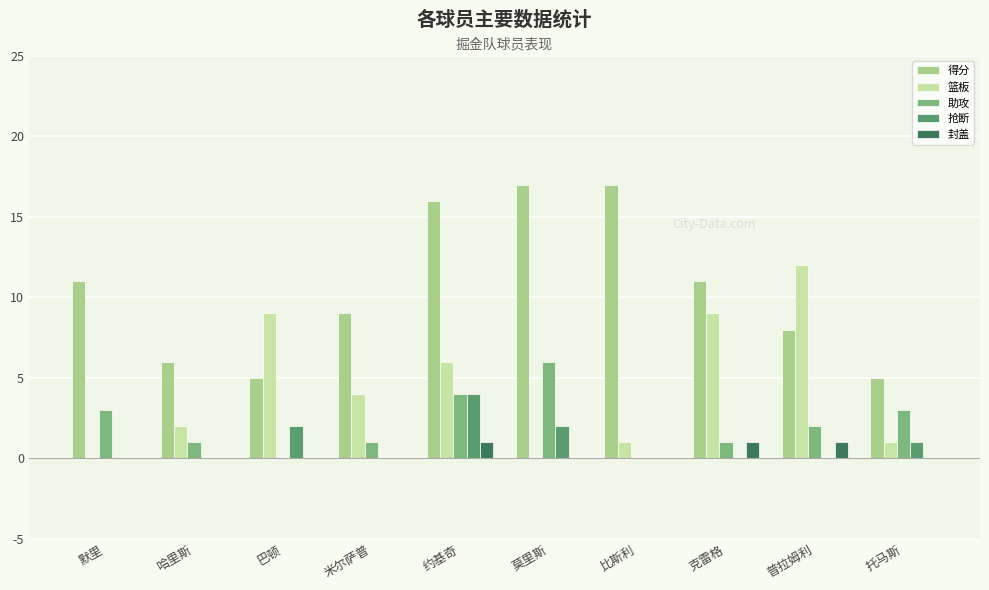

Which category has the highest value in the 篮板 series?

普拉姆利